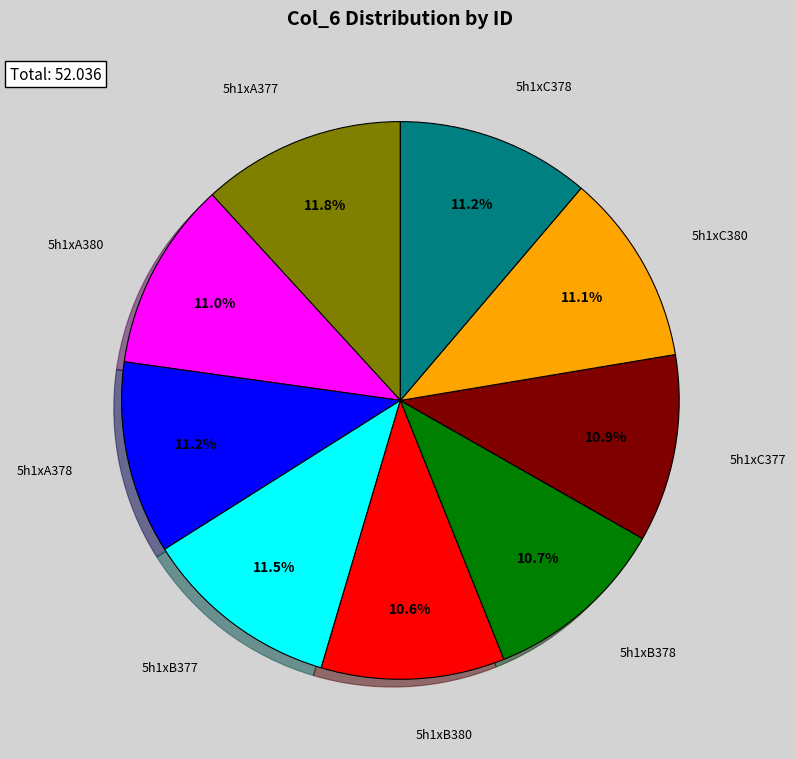

Is there any slice that represents more than half of the pie?

No